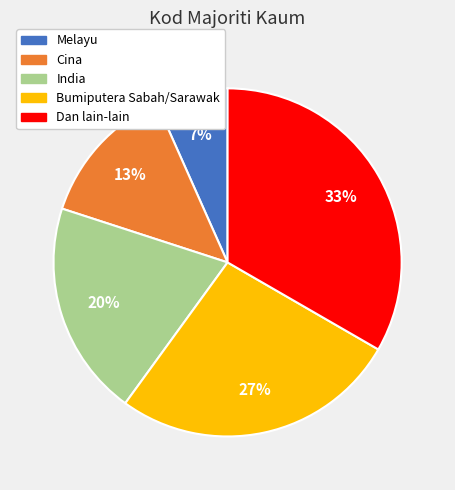

Rank the categories by value from highest to lowest.

Dan lain-lain, Bumiputera Sabah/Sarawak, India, Cina, Melayu